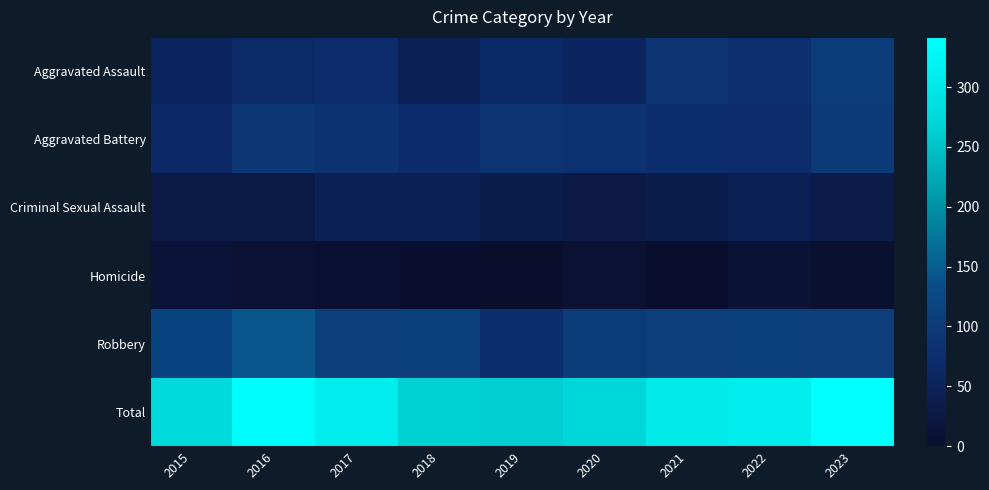

Which series has the largest total across all categories?

Total